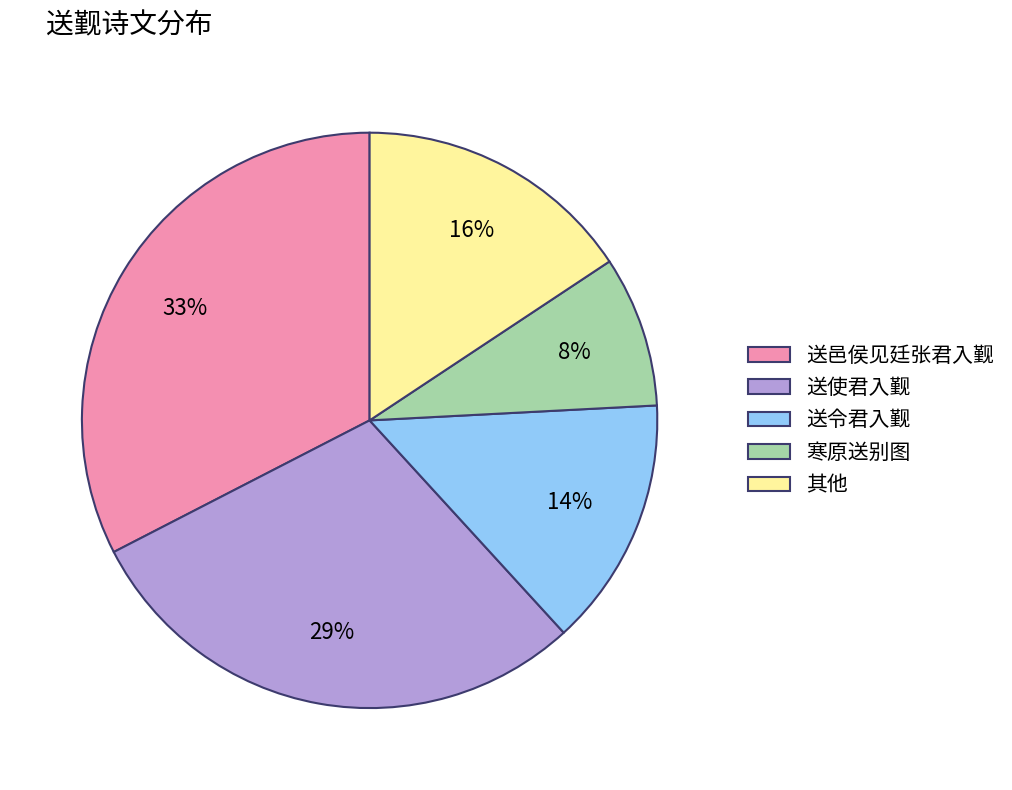

What percentage is the 送令君入觐 slice, to the nearest percent?

14%